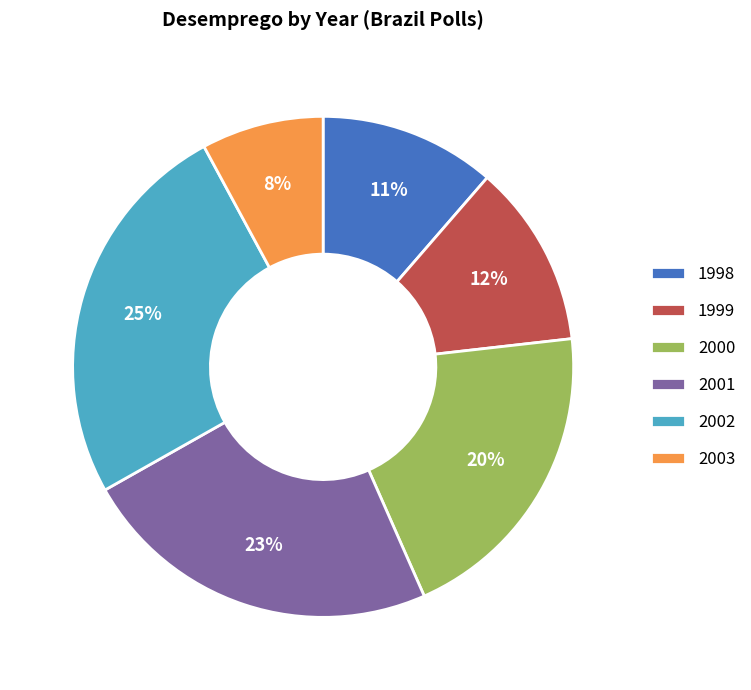

To the nearest percent, what is the combined percentage of 2000 and 2003?

28%